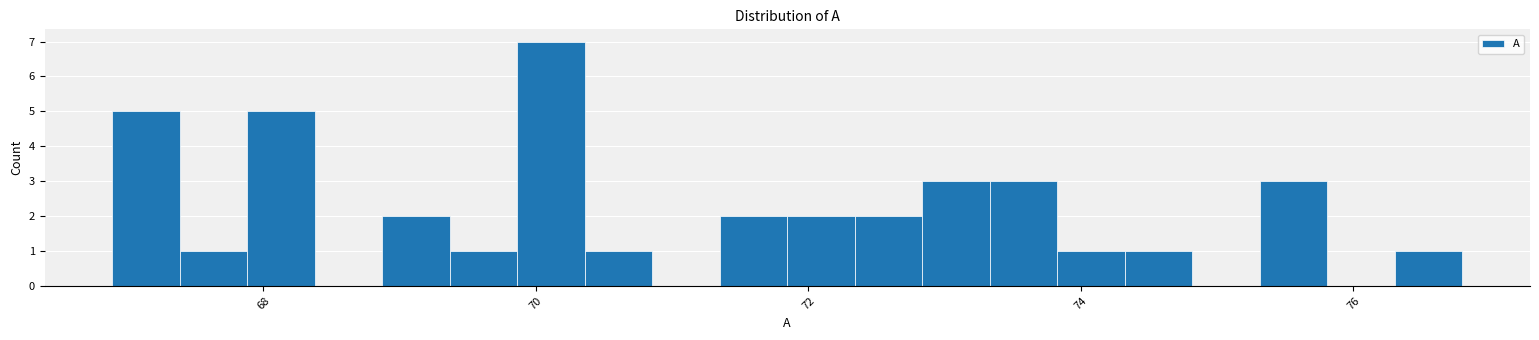

Read against the x-axis, roughly where is the centre of the tallest bar?

70.2